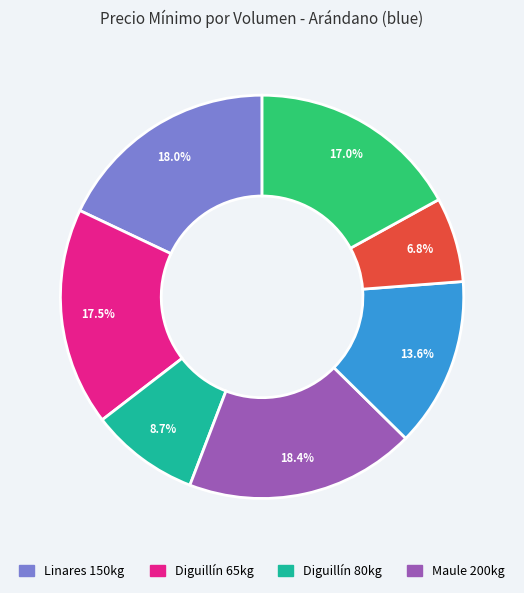

Is there a majority slice in this chart?

No